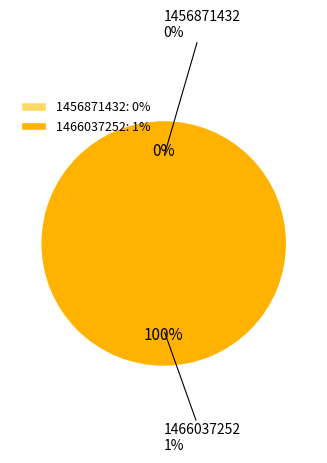

What is the largest slice in the pie chart?

1466037252